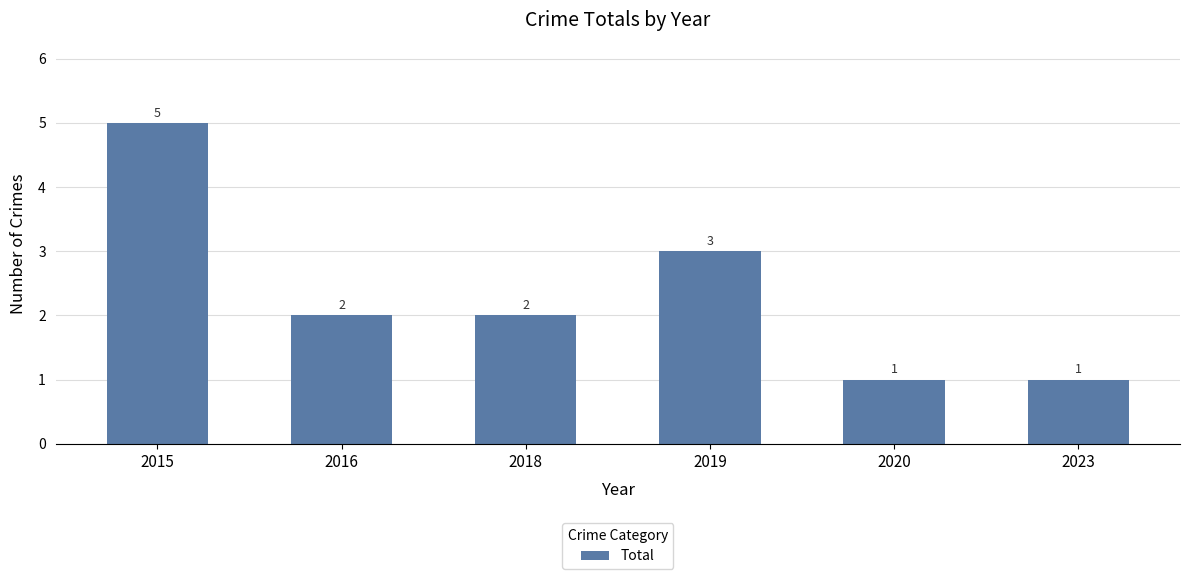

Count the number of data series in this chart.

1